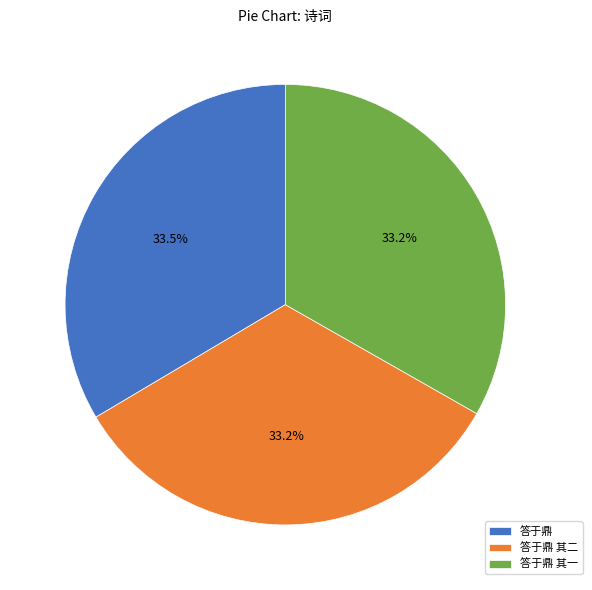

Is there any slice that represents more than half of the pie?

No